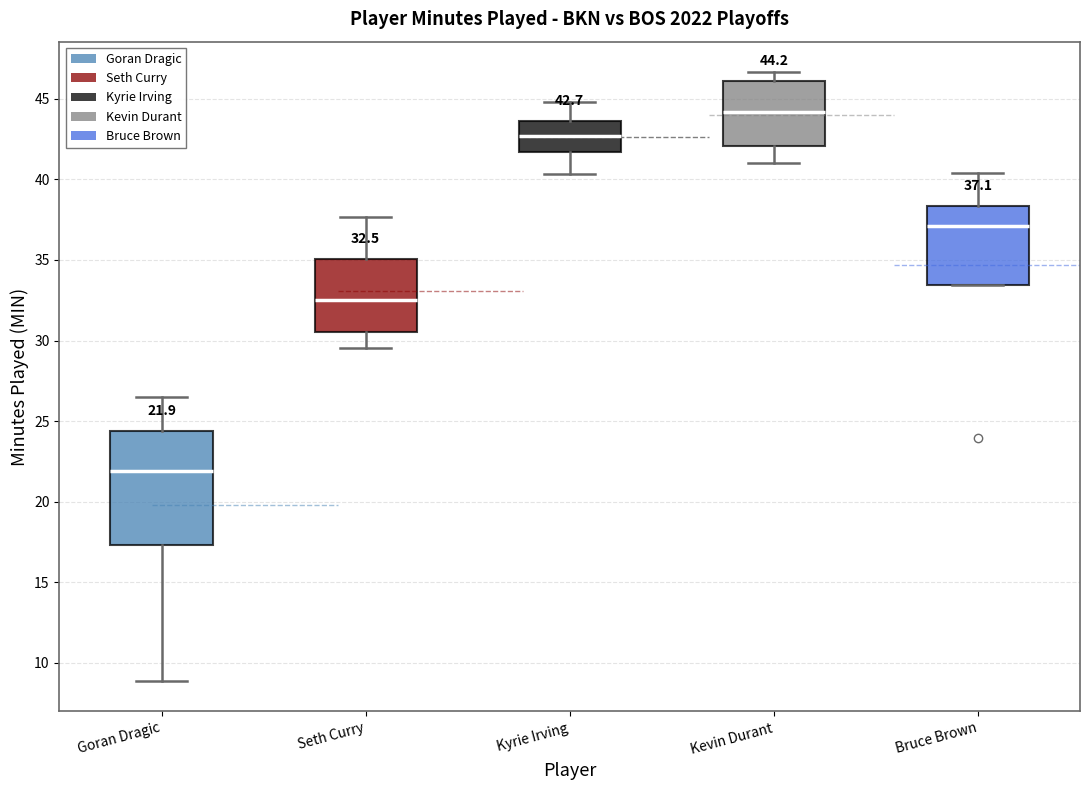

Which box is the tallest, from its lower edge to its upper edge?

Goran Dragic